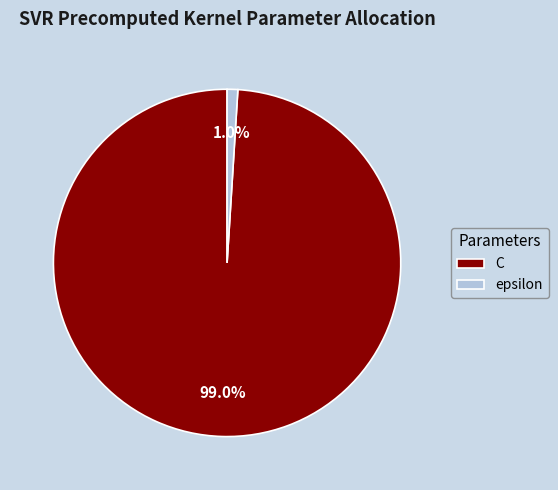

To the nearest percent, what percentage of the pie is epsilon?

1%